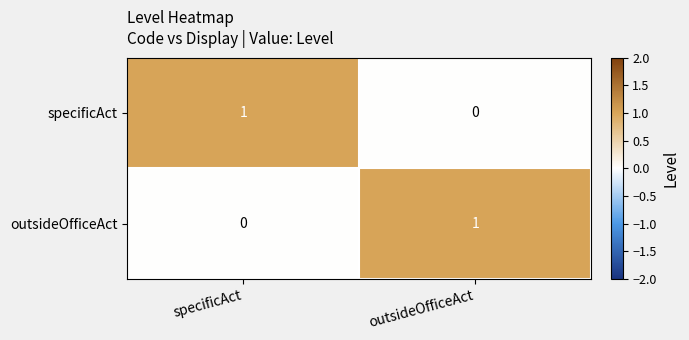

Reading left to right, transcribe all the data shown in this chart.

specificAct: specificAct=1	outsideOfficeAct=0
outsideOfficeAct: specificAct=0	outsideOfficeAct=1